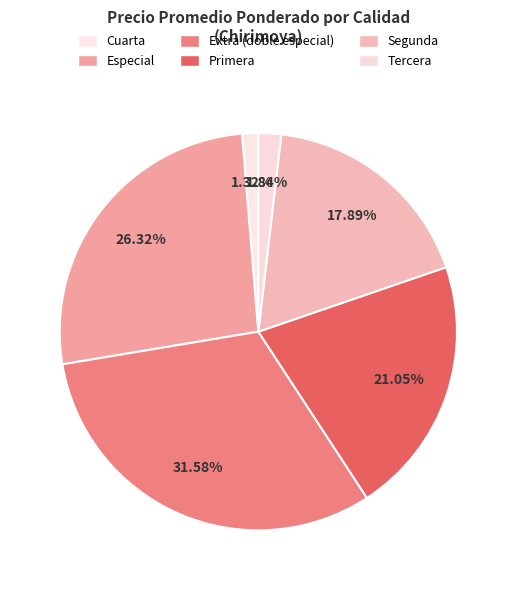

Is it true that Segunda is 28% of the pie?

False